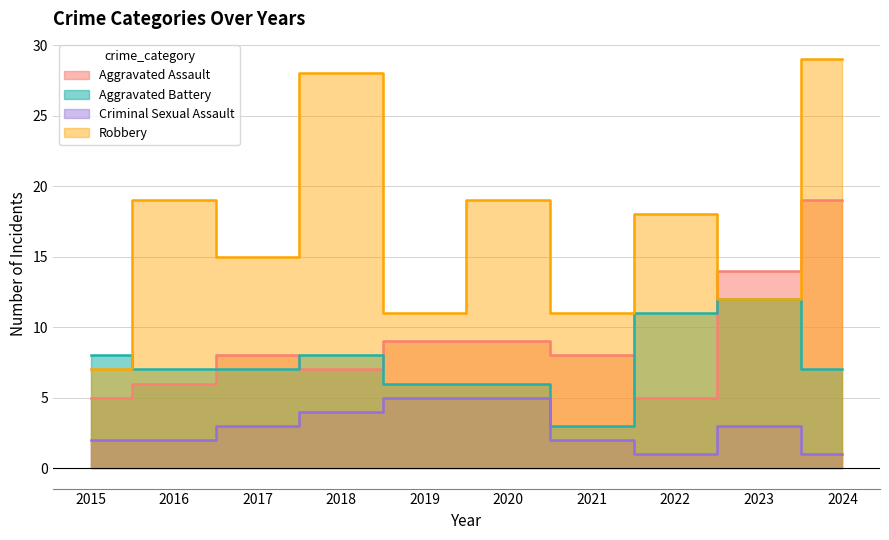

How many values in the Aggravated Assault series exceed 8?

4